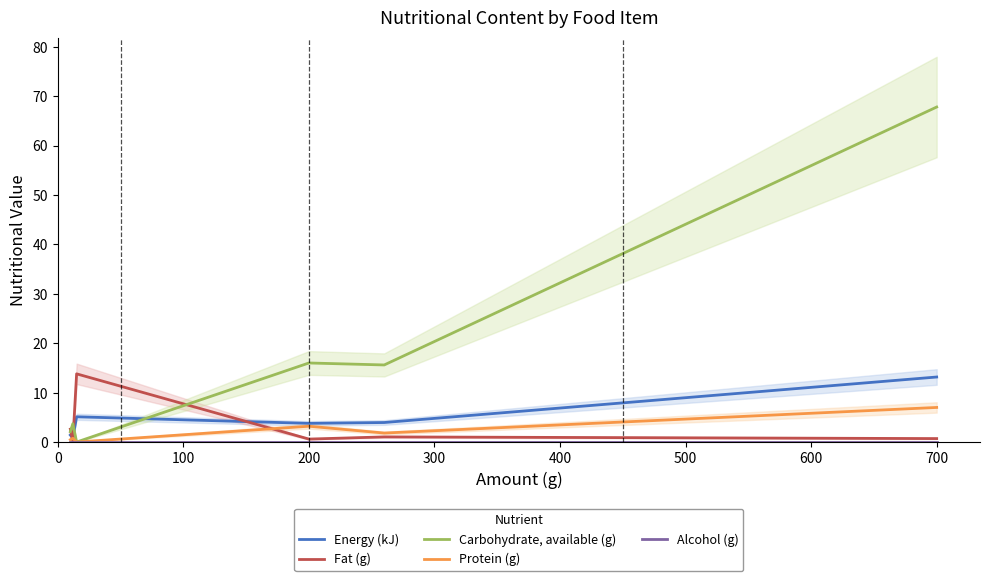

Which category has the highest value in the Energy (kJ) series?

700